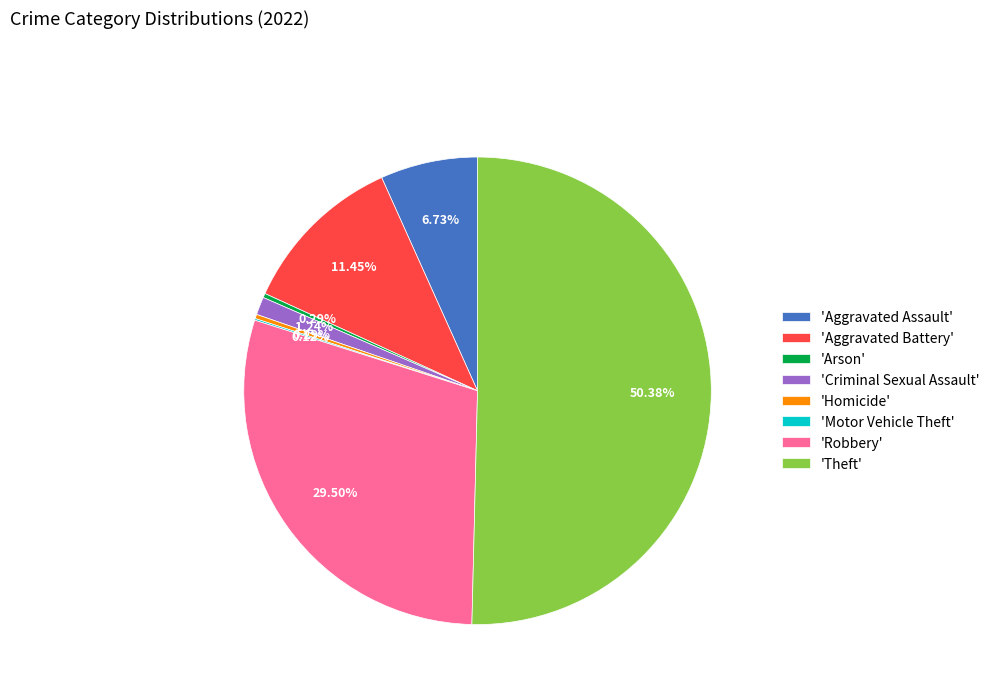

Which slice represents more than half of the pie?

'Theft'